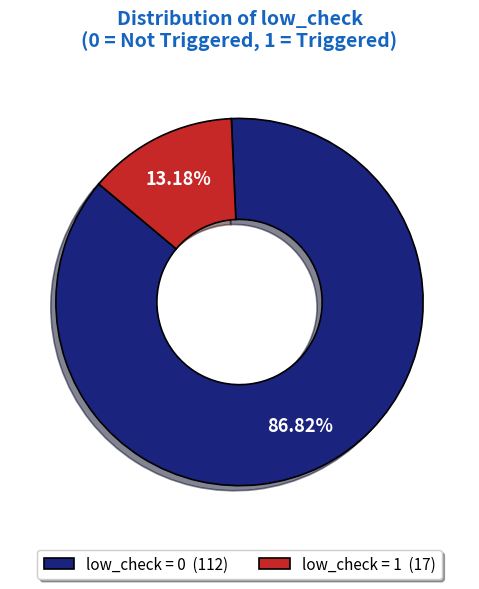

Combined, do low_check = 0 (112) and low_check = 1 (17) account for over 50%?

Yes